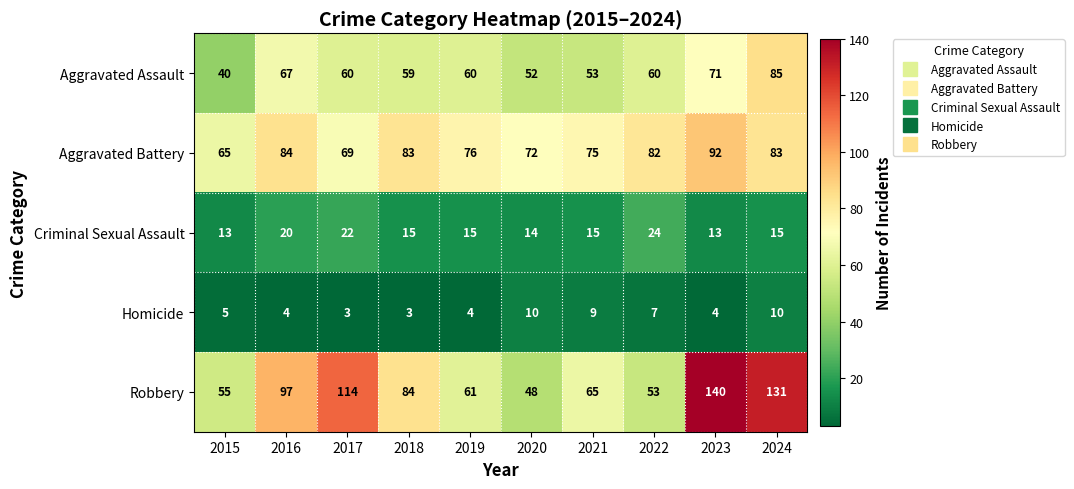

Which category has the highest value across all series?

2023